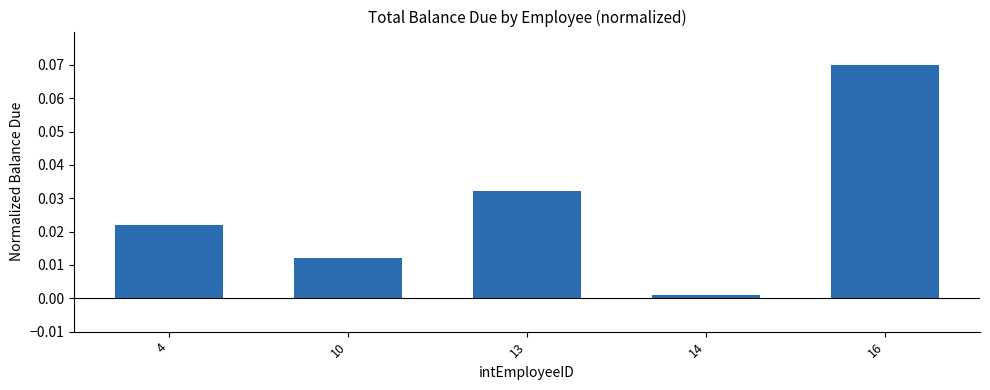

At which category does the chart reach its peak across all series?

16